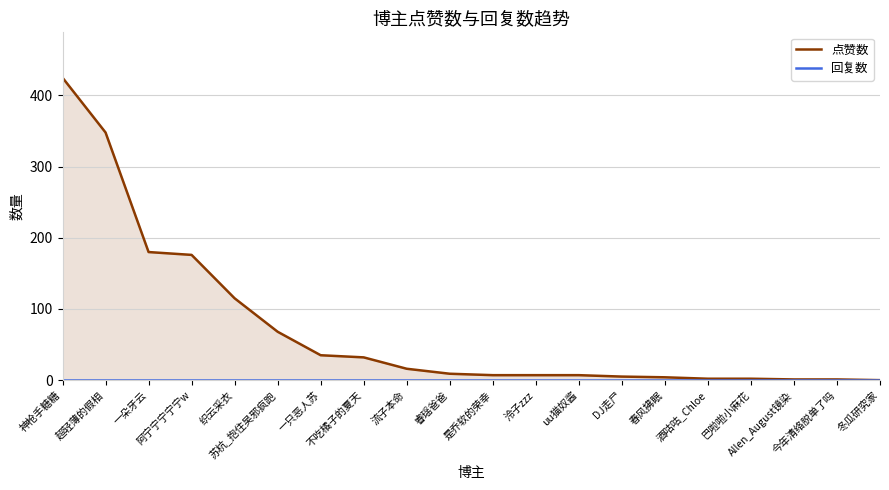

What are all the series names shown in the legend?

点赞数, 回复数